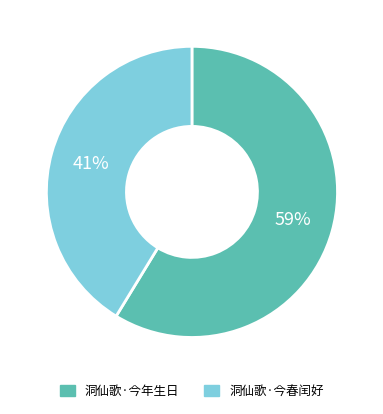

Between 洞仙歌·今年生日 and 洞仙歌·今春闰好, which is larger?

洞仙歌·今年生日